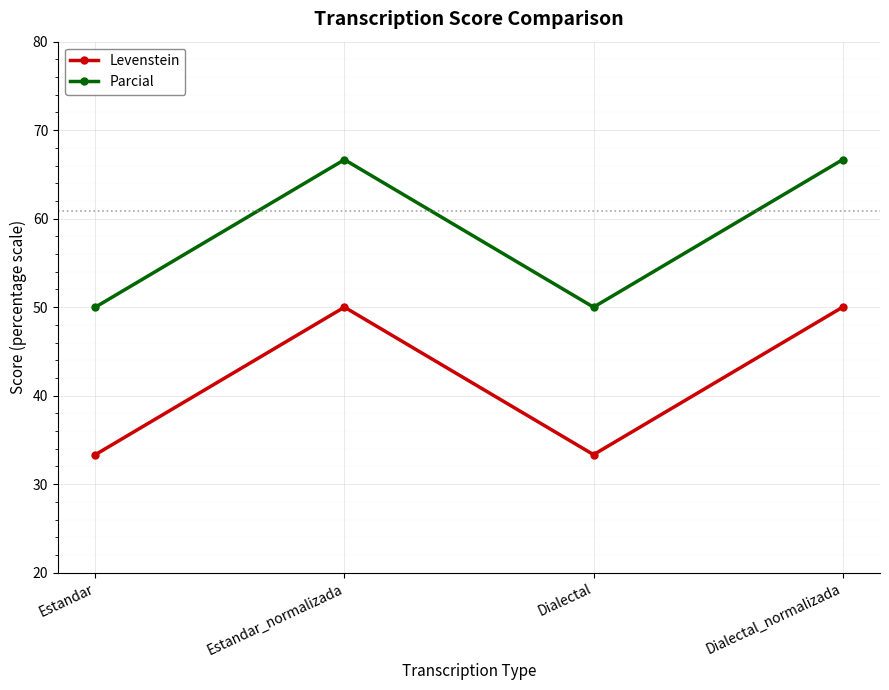

Reading left to right, what are all the values shown in this chart?

Levenstein: Estandar=33.3	Estandar_normalizada=50.0	Dialectal=33.3	Dialectal_normalizada=50.0
Parcial: Estandar=50.0	Estandar_normalizada=66.7	Dialectal=50.0	Dialectal_normalizada=66.7